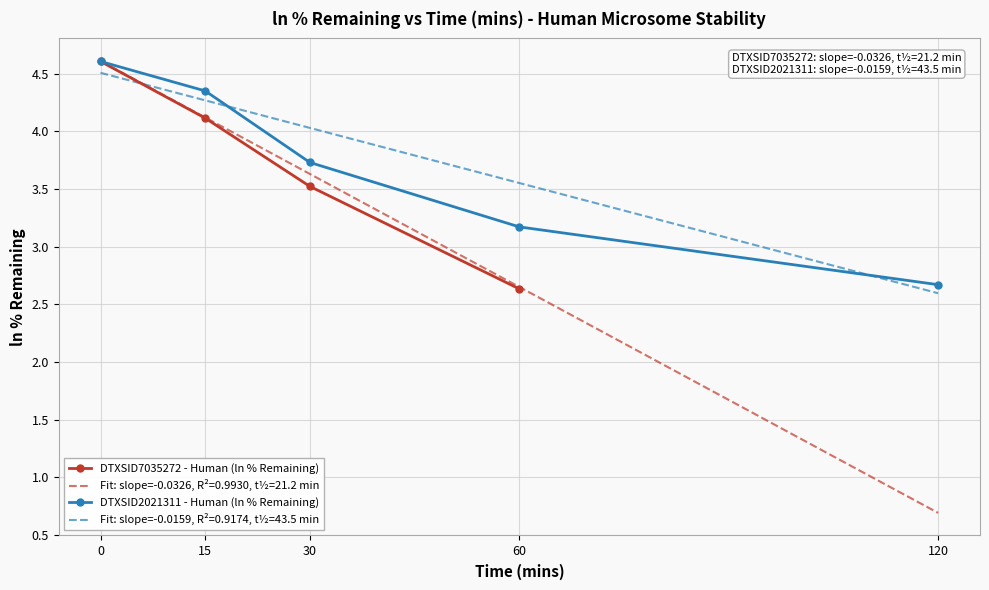

At which label is DTXSID2021311 - Human (ln % Remaining) closest to 3?

60